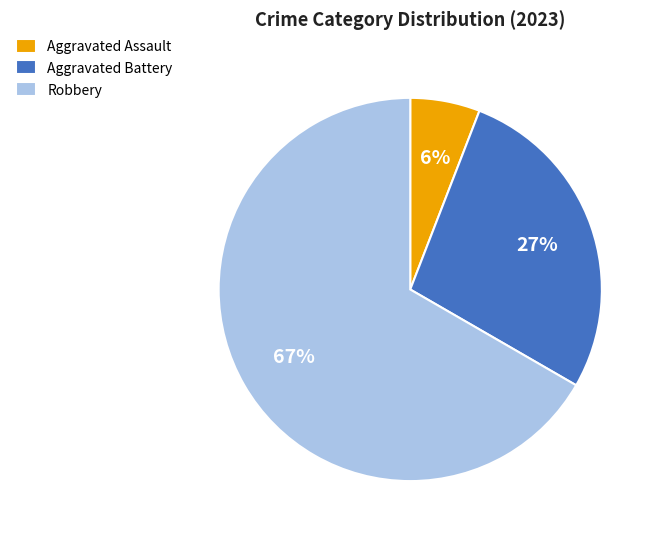

Is the sum of Aggravated Assault and Aggravated Battery greater than half?

No